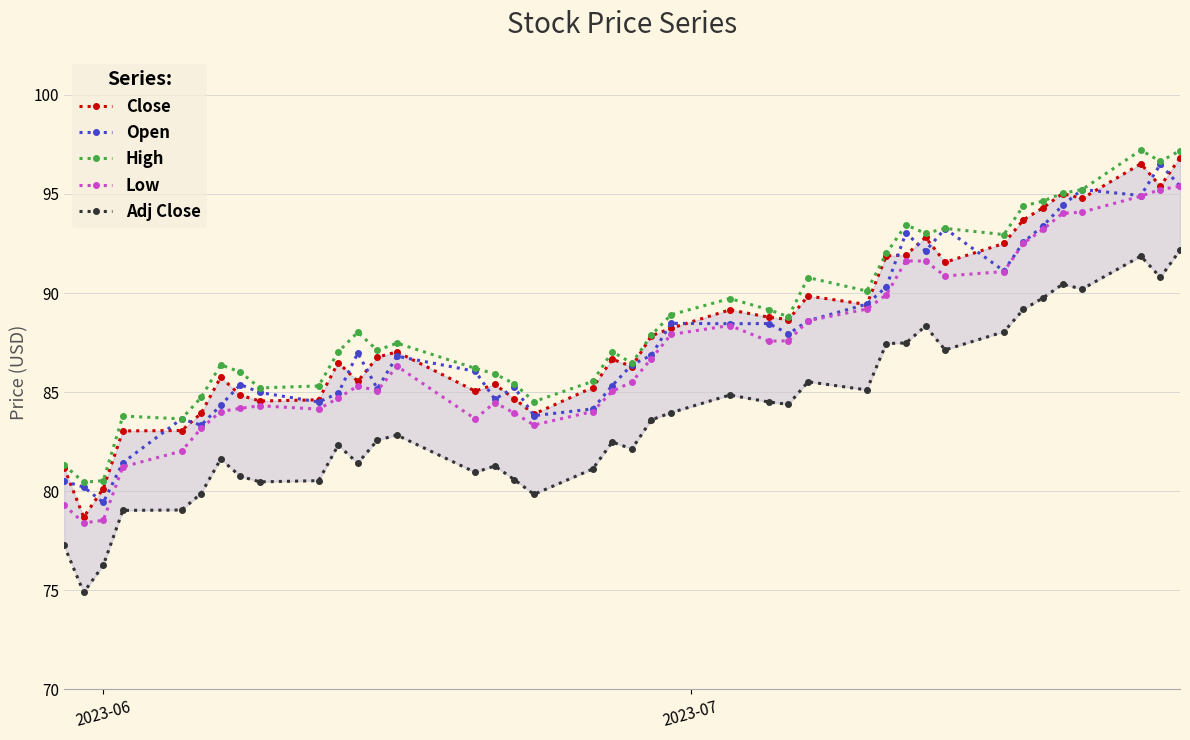

True or false: Low and High cross at least once.

False